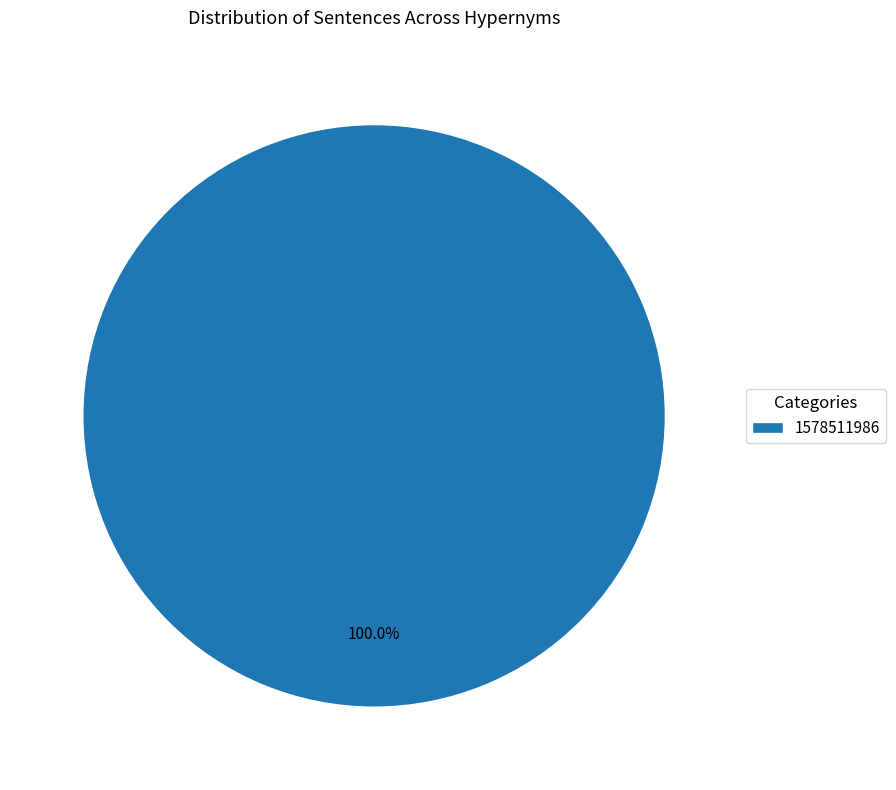

How many segments does this pie chart have?

1